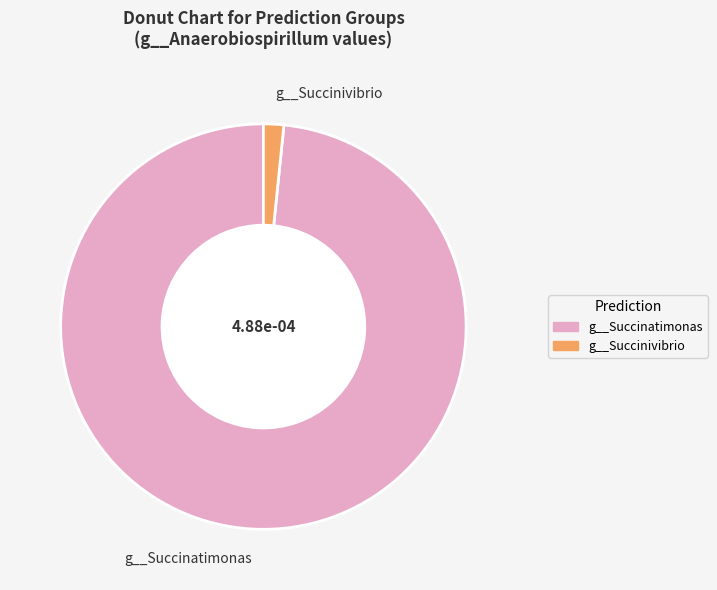

Does g__Succinatimonas account for over 50% of the chart?

Yes